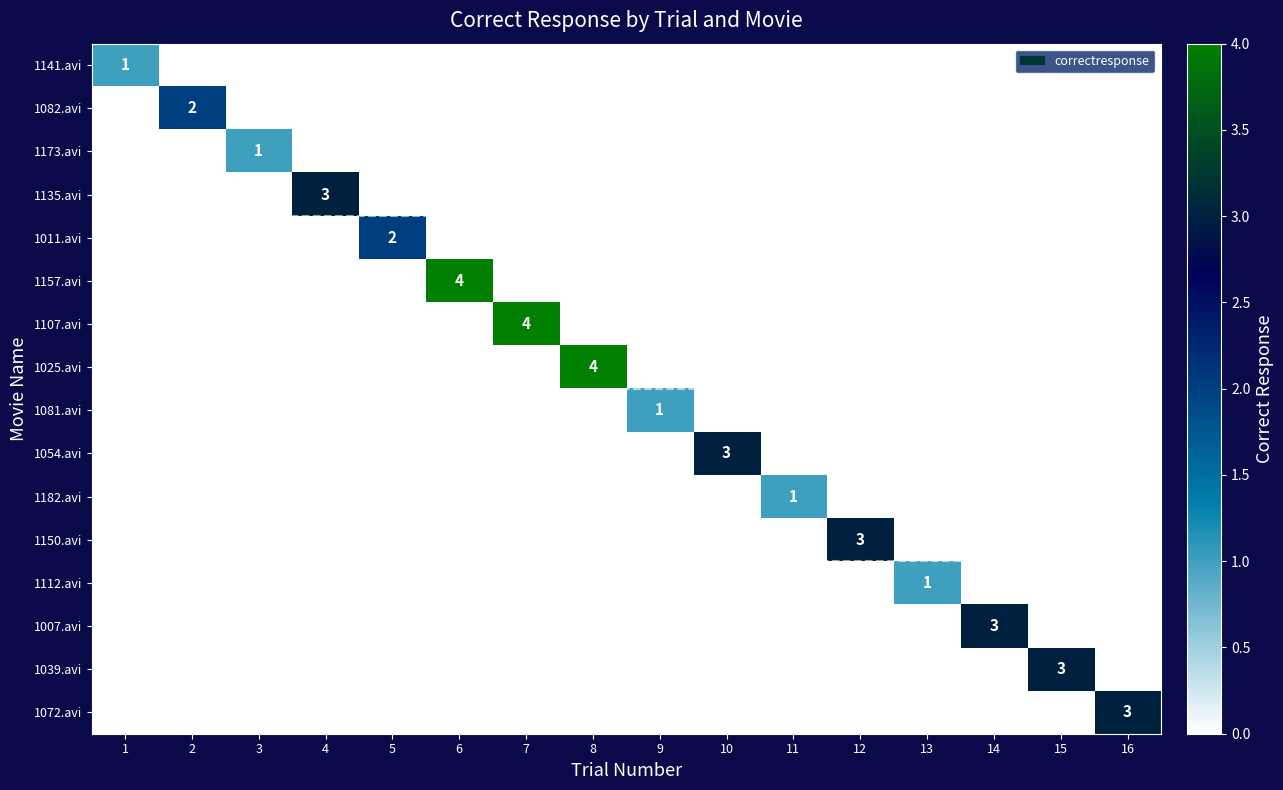

Between 1 and 5, which series saw the biggest shift?

1011.avi